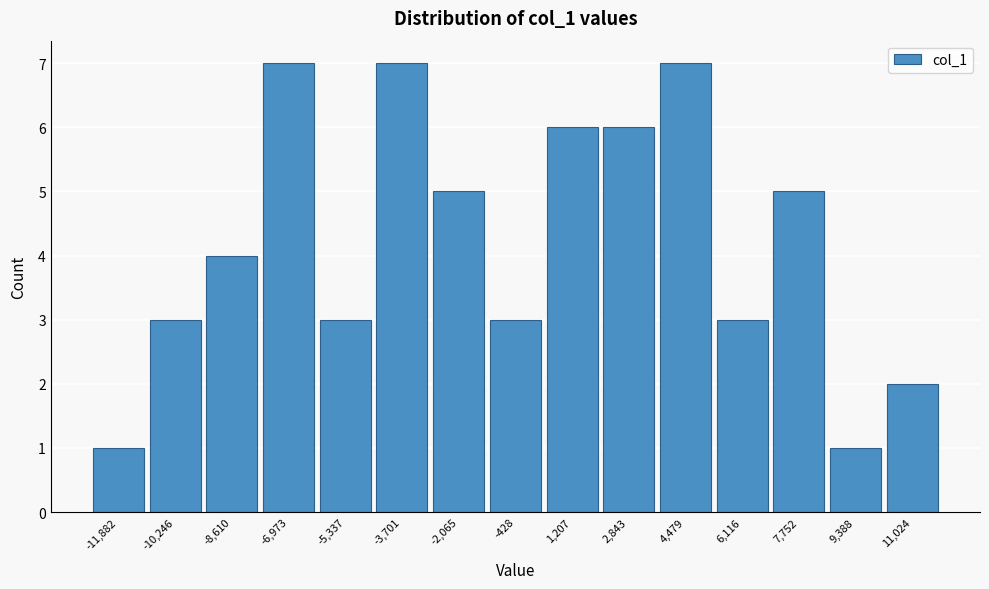

Reading left to right, what are all the values shown in this chart?

1	3	4	7	3	7	5	3	6	6	7	3	5	1	2